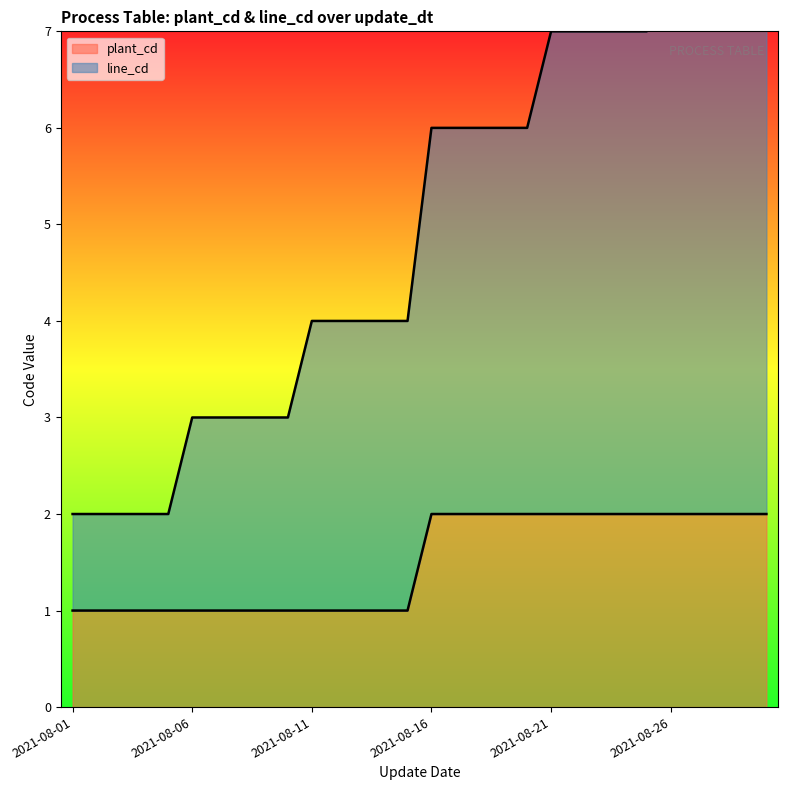

True or false: plant_cd and line_cd cross at least once.

False